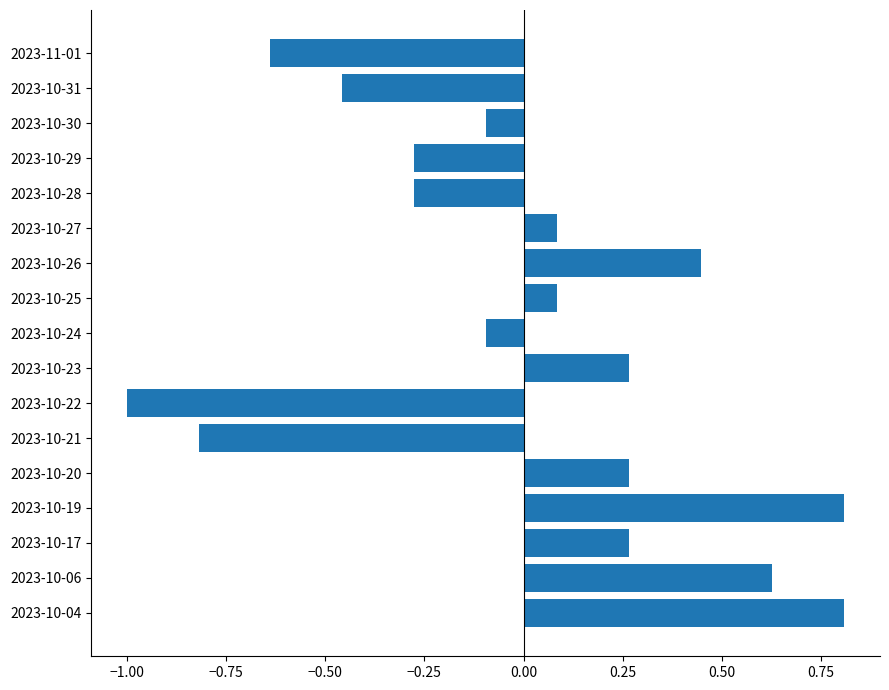

Is it true that the value at 2023-10-22 is -0.5?

False